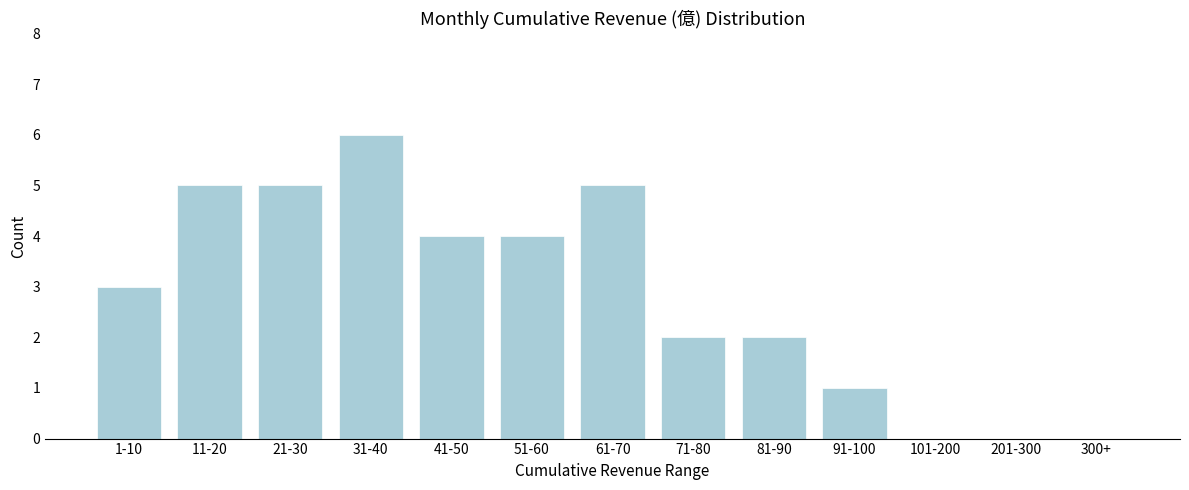

Reading left to right, what are all the values shown in this chart?

1-10=3	11-20=5	21-30=5	31-40=6	41-50=4	51-60=4	61-70=5	71-80=2	81-90=2	91-100=1	101-200=0	201-300=0	300+=0